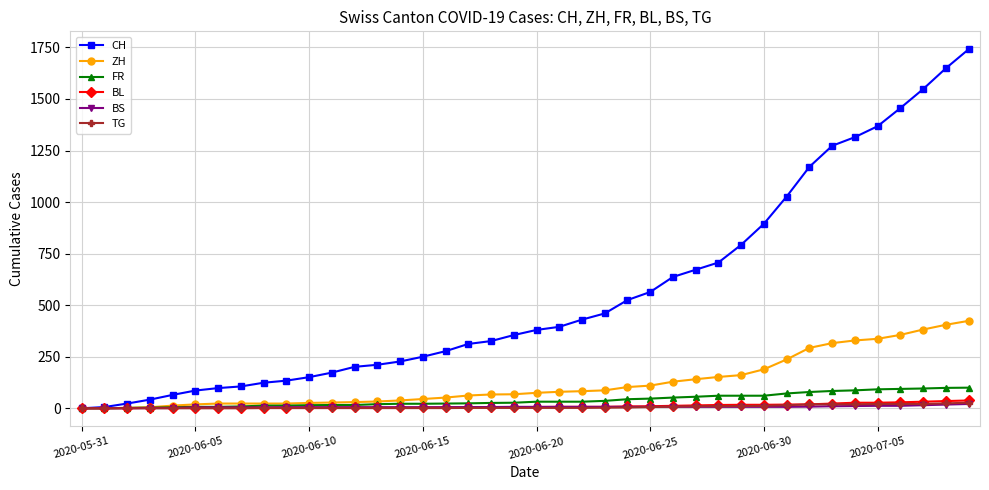

Which series has the largest total across all categories?

CH